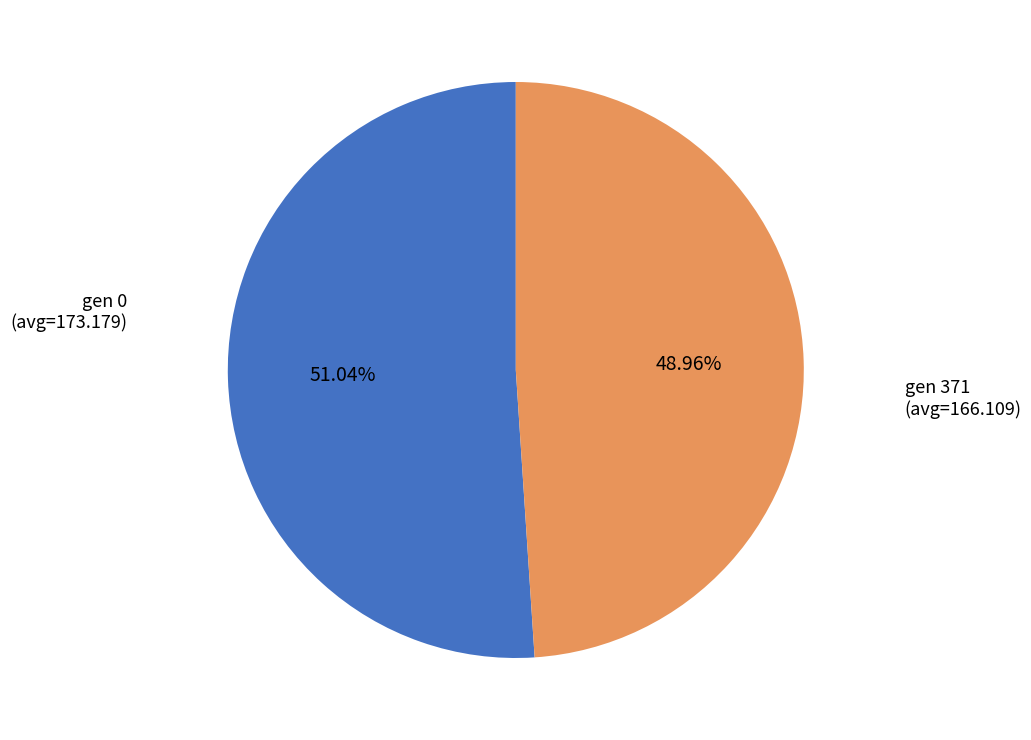

To the nearest percent, what is the difference between the gen 0 (avg=173.179) and gen 371 (avg=166.109) slice percentages?

2%